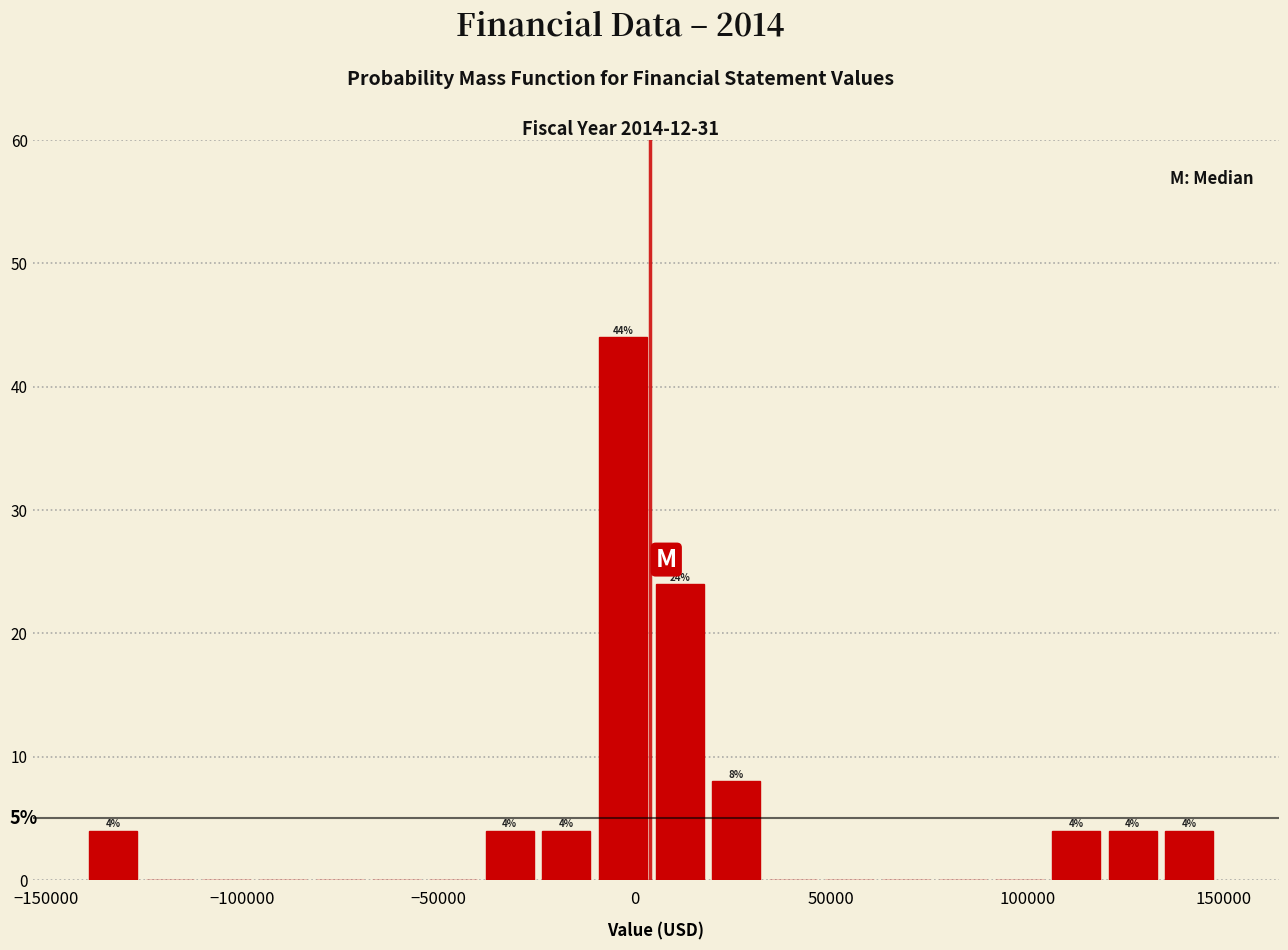

Read against the x-axis, roughly where is the centre of the tallest bar?

-5000